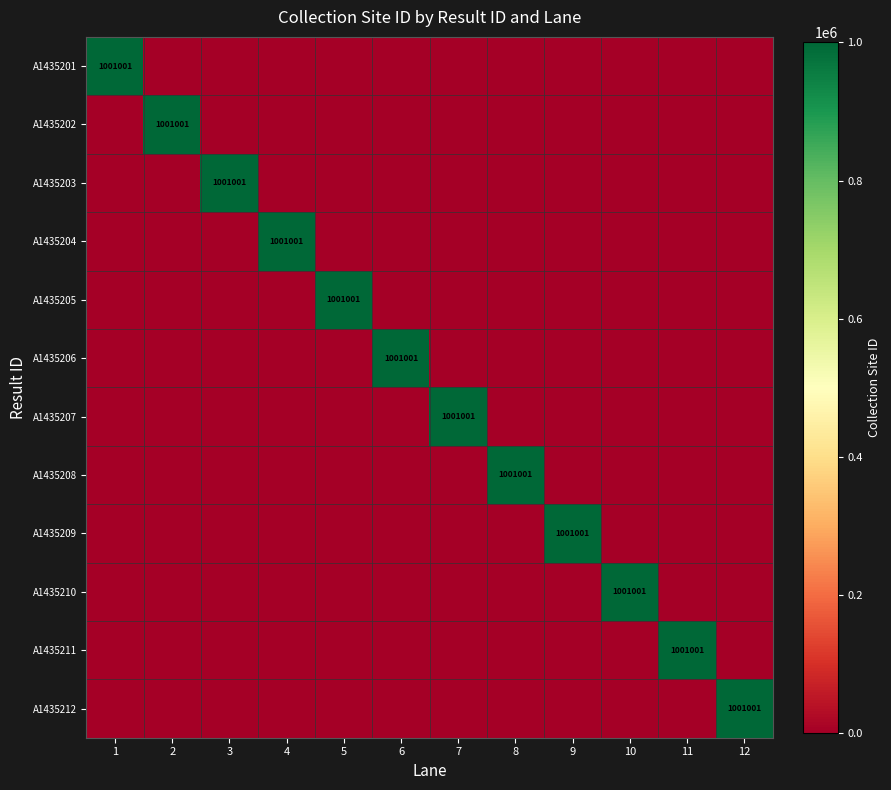

The value of A1435207 at 12 is 324018. True or false?

False